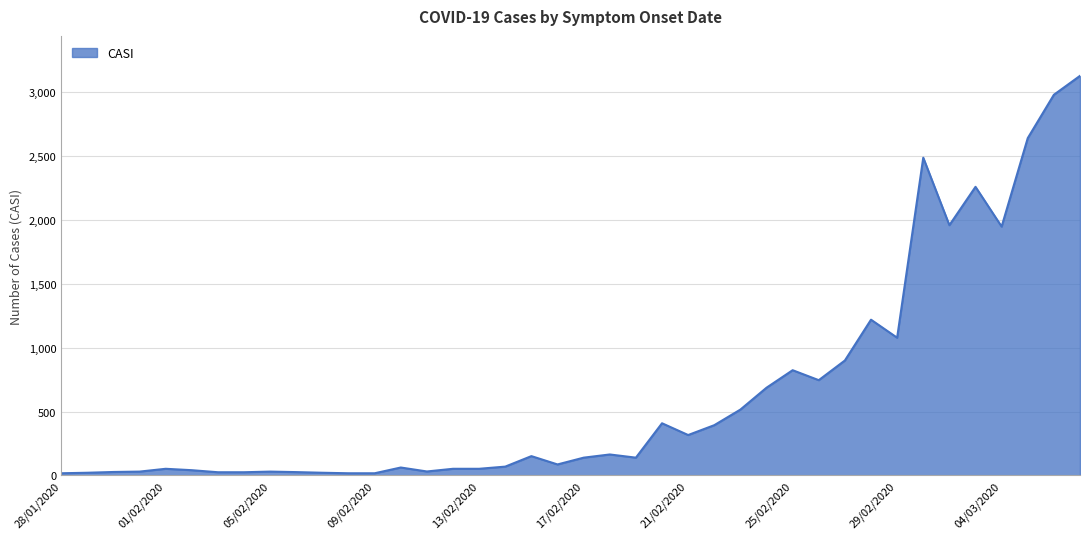

What is the greatest value displayed?

3125